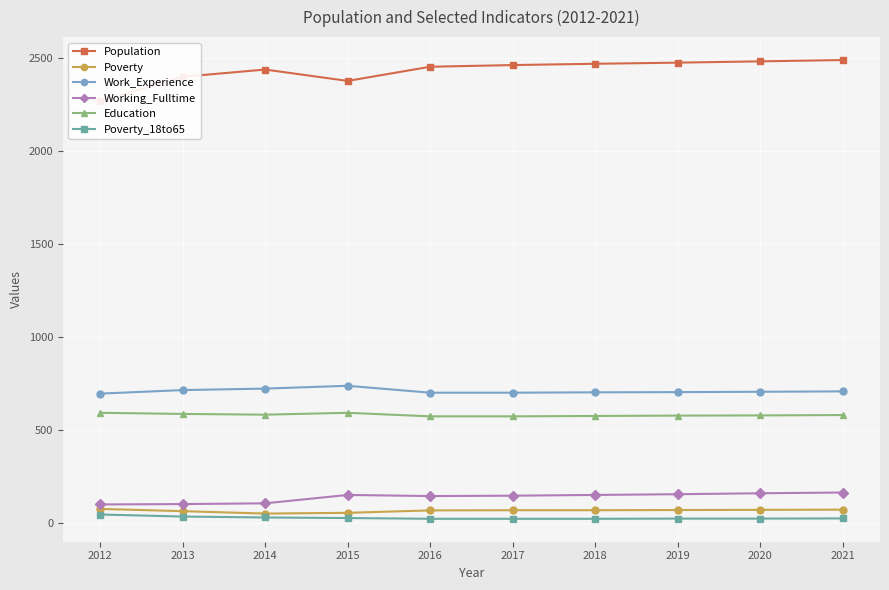

True or false: Population and Poverty cross at least once.

False